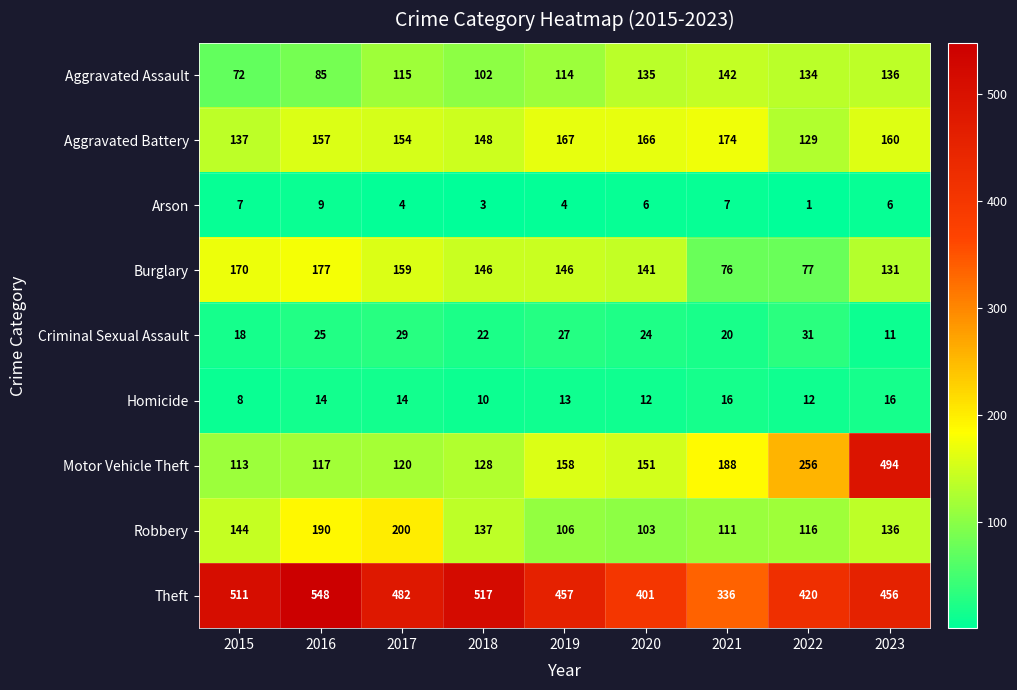

What is the spread (max minus min) of values at 2021?

329